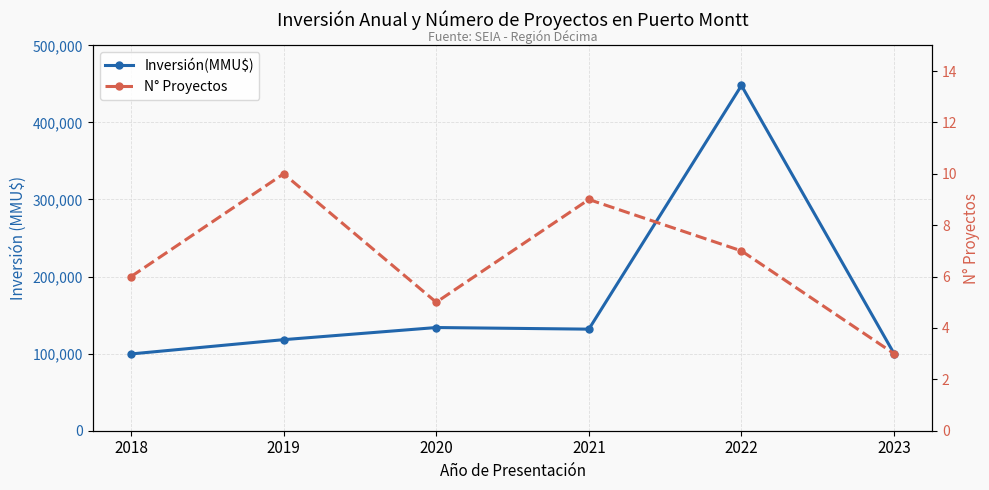

What is the difference between the Inversión(MMU$) values at 2020 and 2021?

2107